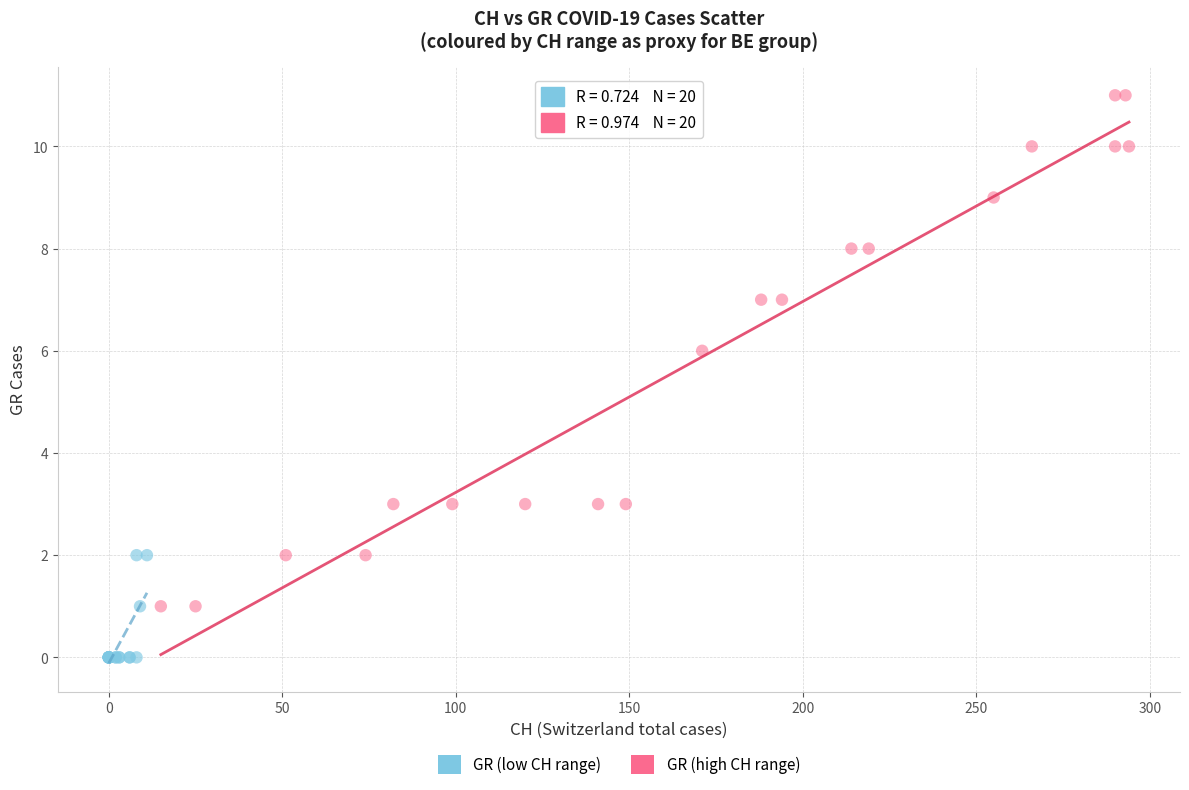

Which series reaches the minimum Y coordinate?

GR (low CH range)